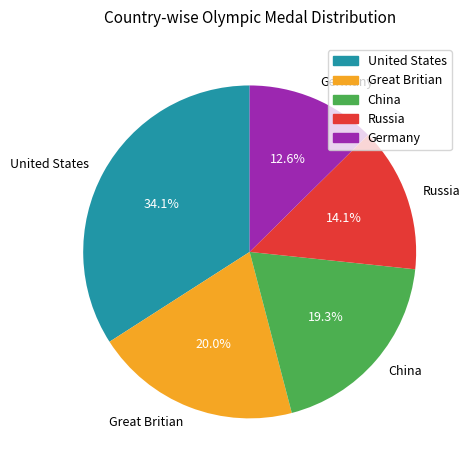

Do Germany and Great Britian together represent more than half of the pie?

No